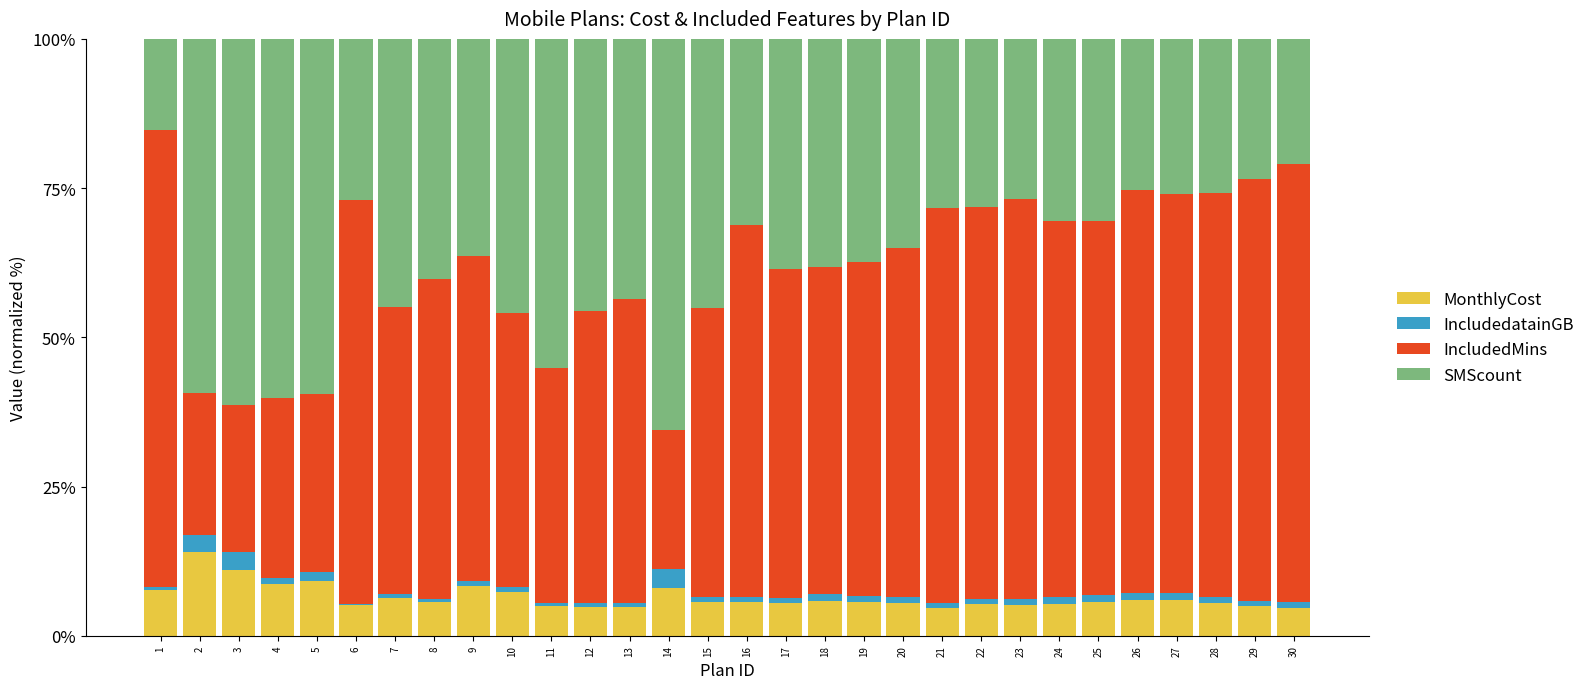

The MonthlyCost series shows 6.0 at 27. True or false?

True